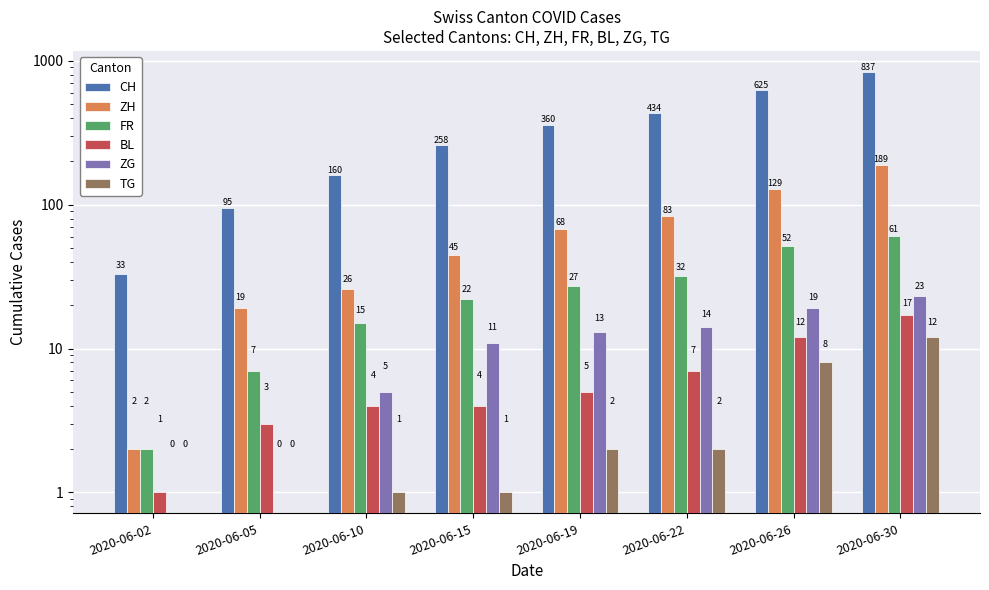

True or false: TG has a value of 1 at 2020-06-15.

True